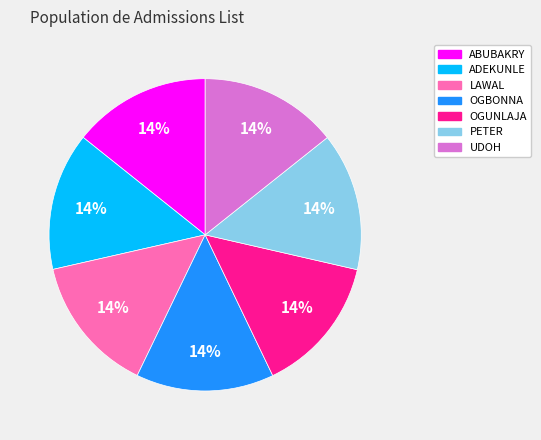

What percentage is the UDOH slice, to the nearest percent?

14%